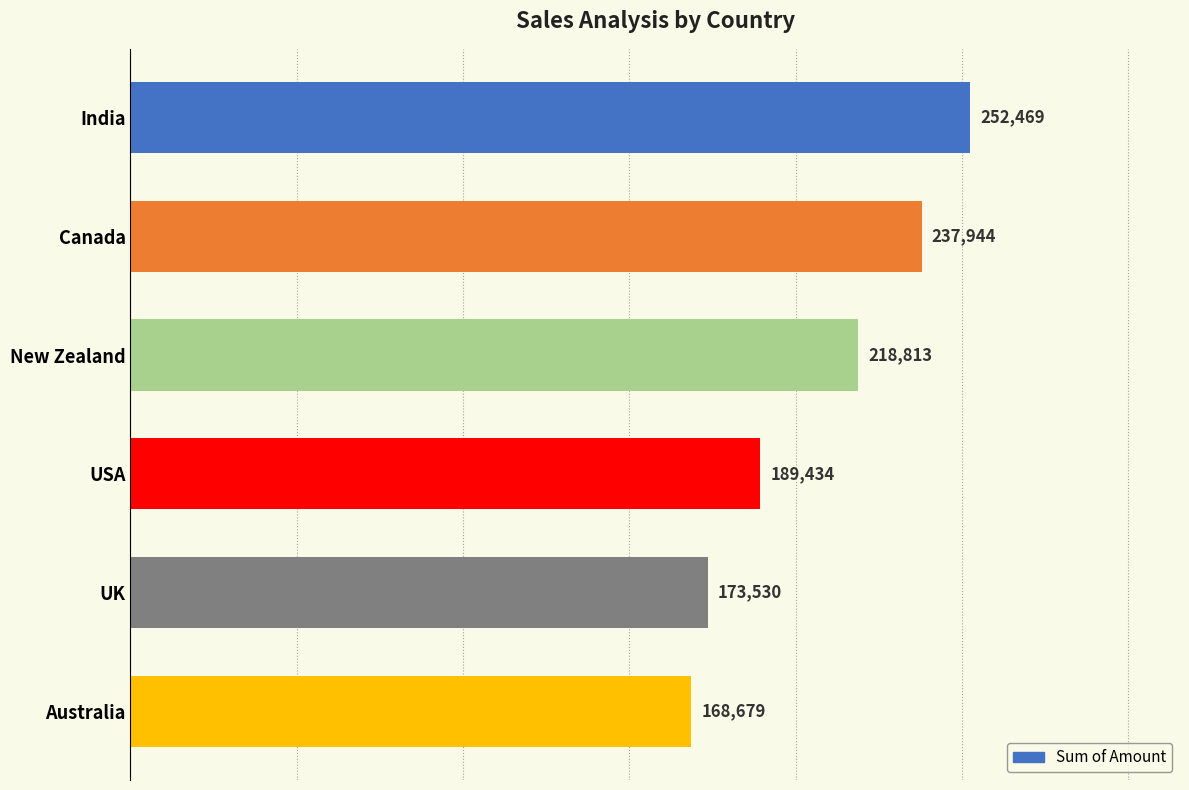

What is the value of the 6th bar from the left?

168679